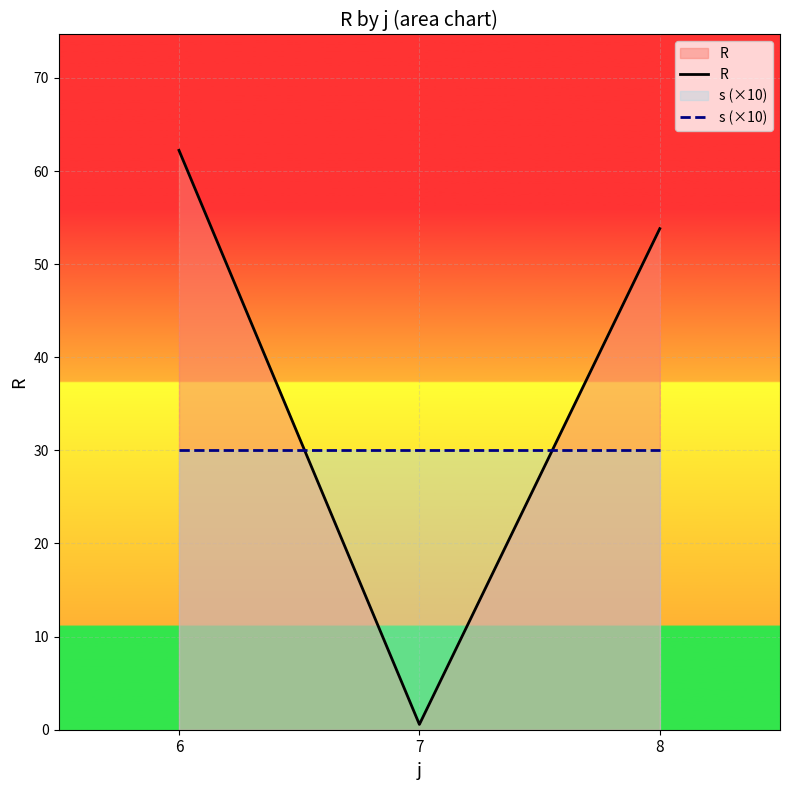

What is the total value across all series at 8?

83.8